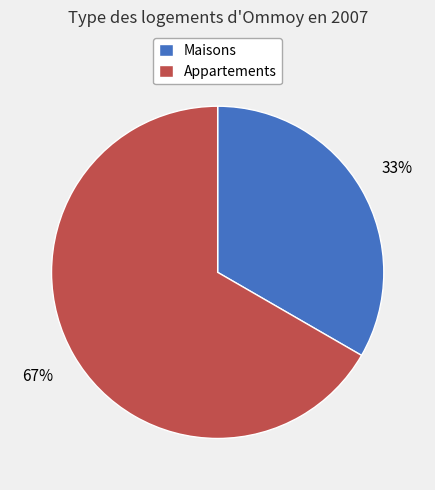

To the nearest percent, what portion does Maisons represent?

33%